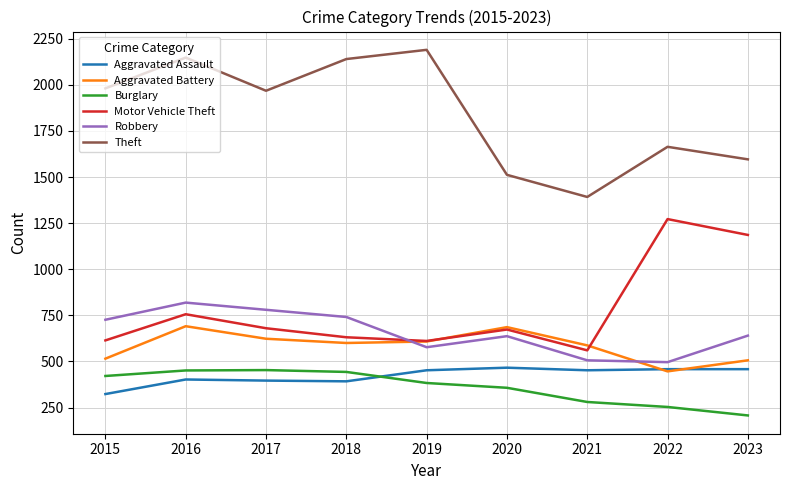

How many intersections are there between Robbery and Aggravated Battery?

2